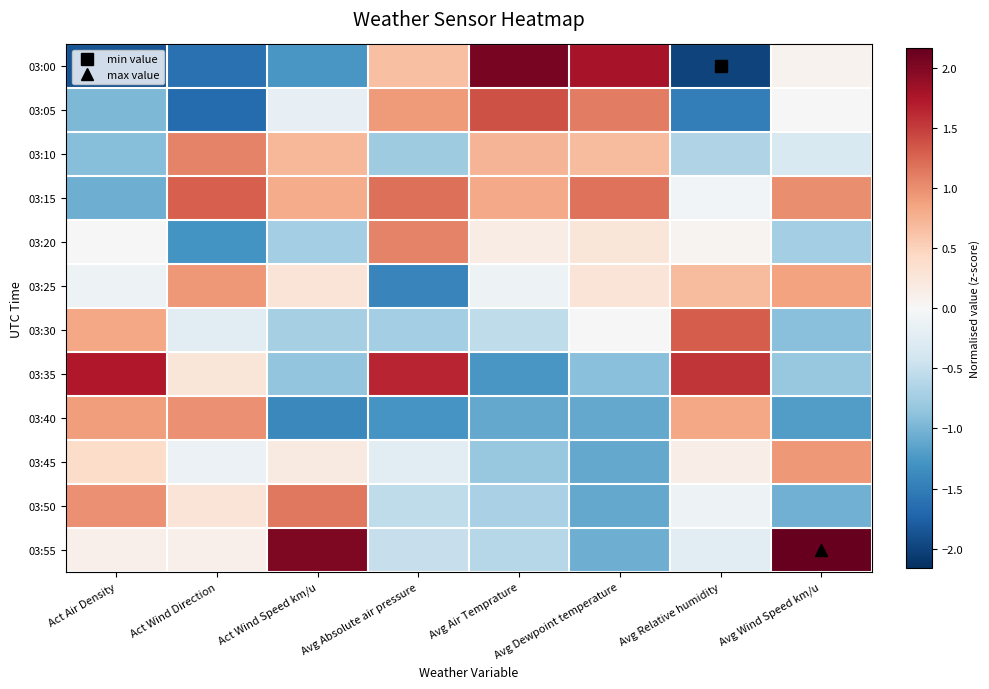

Between Avg Dewpoint temperature and Act Air Density, which is larger?

Avg Dewpoint temperature